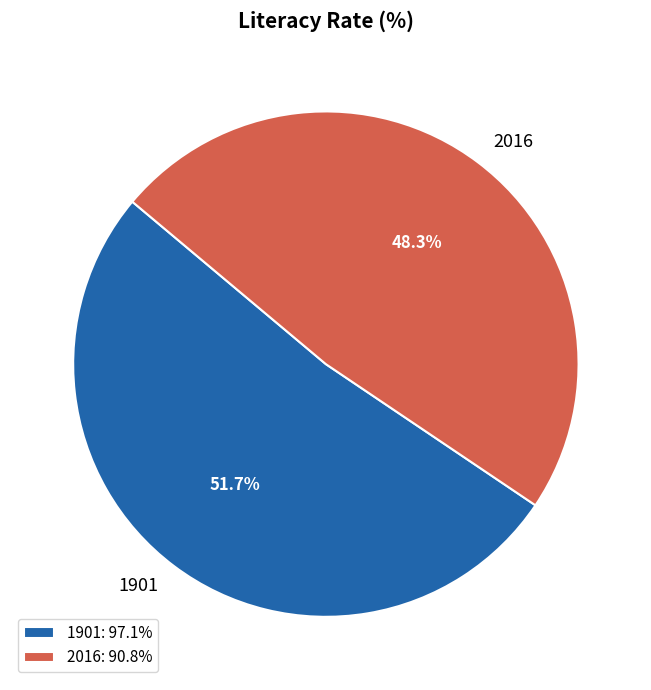

What percentage do 1901 and 2016 together represent?

100.0%